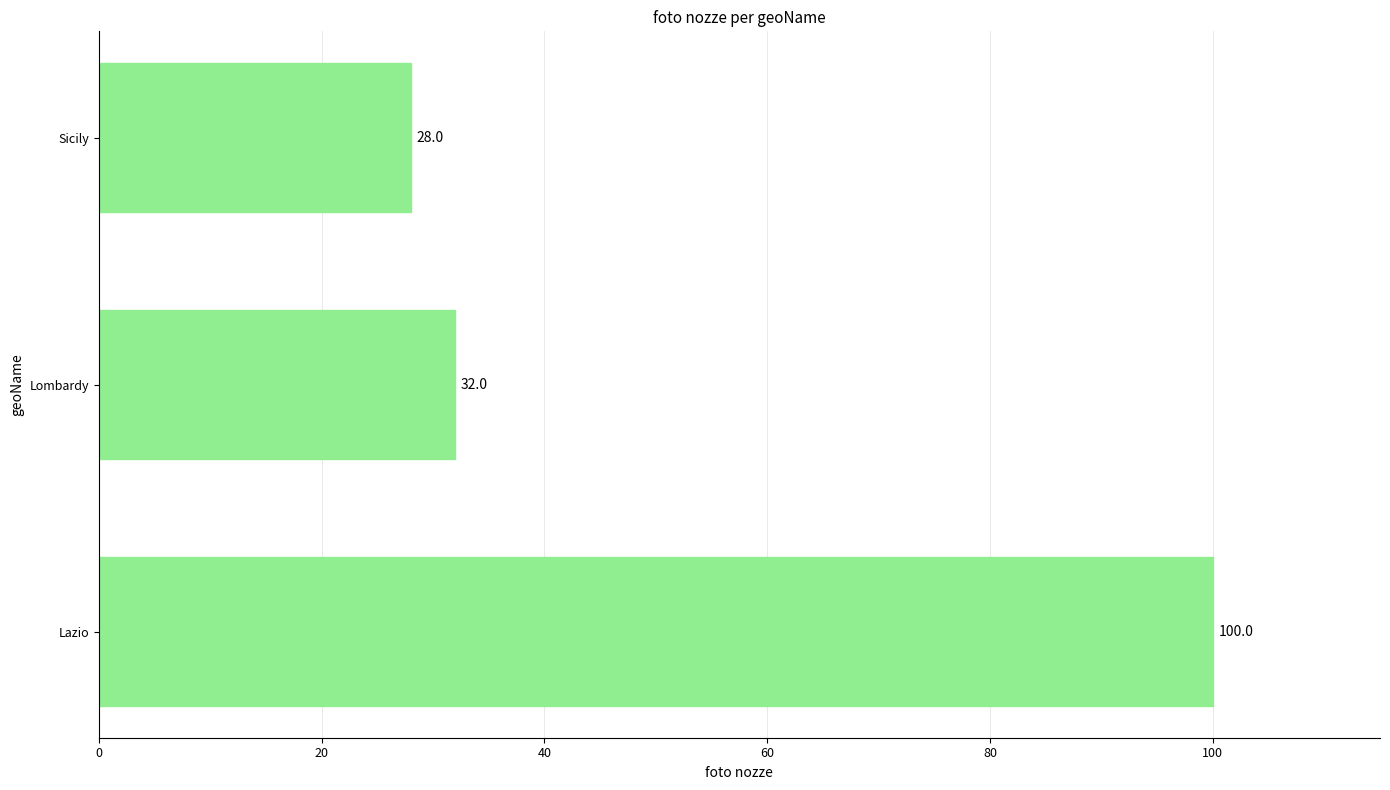

The chart shows a value of 32 at Lombardy. True or false?

True